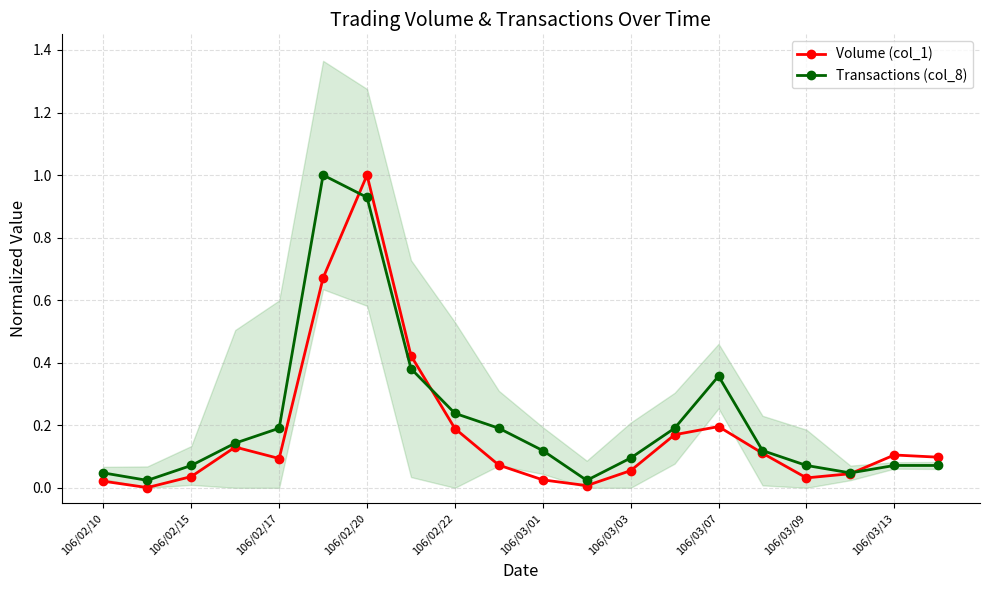

Is the value of Volume (col_1) at 106/02/22 greater than the value of Transactions (col_8) at 106/03/07?

No